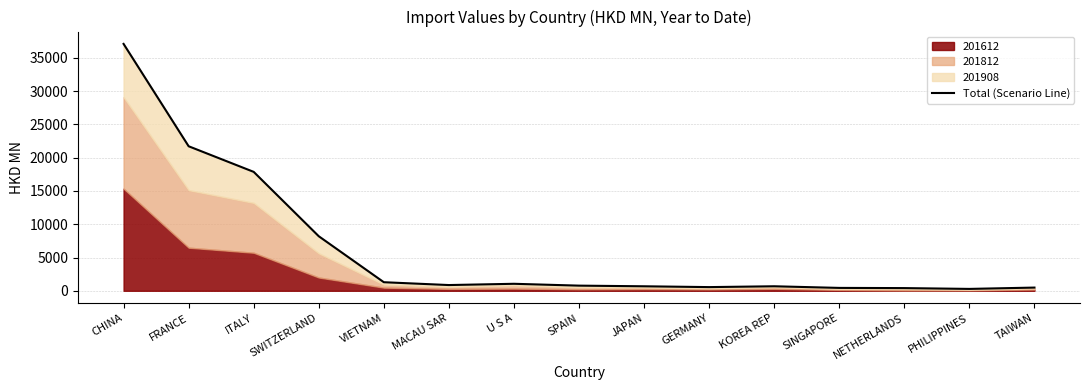

Is it true that the value at NETHERLANDS is 708.8?

False